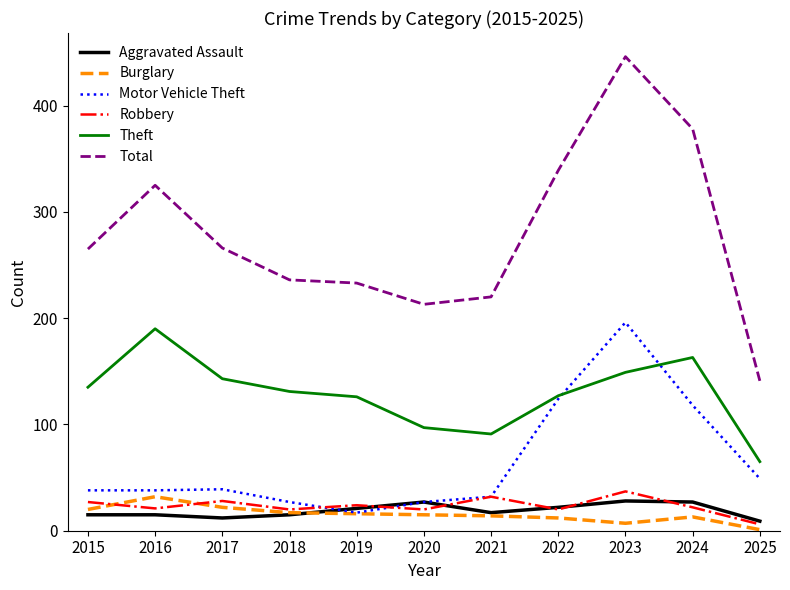

Rank the series at 2017 from highest to lowest value.

Total, Theft, Motor Vehicle Theft, Robbery, Burglary, Aggravated Assault